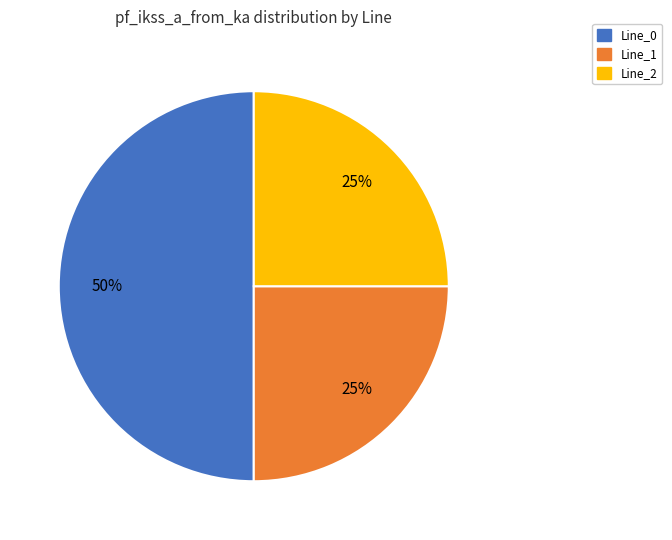

To the nearest percent, what is the difference between the largest and smallest slice percentages?

25%